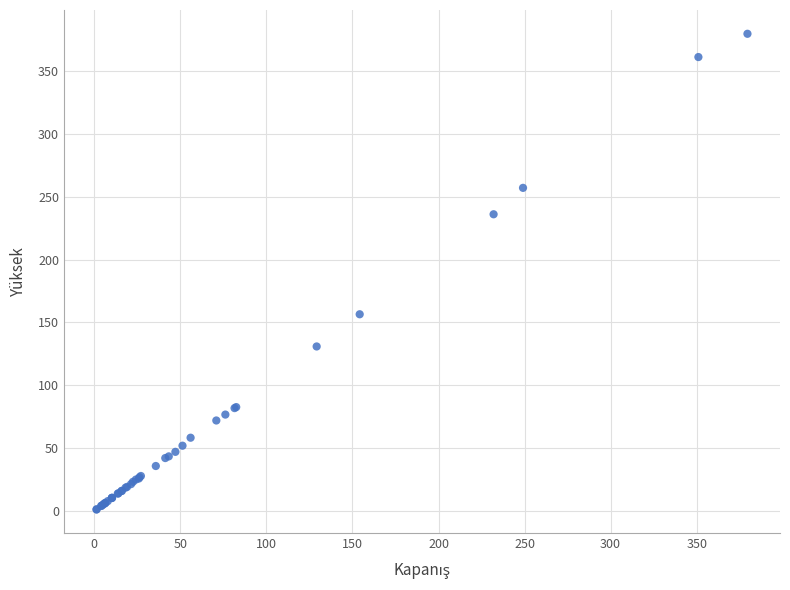

What Y value in the scatter plot is closest to 190?

156.5